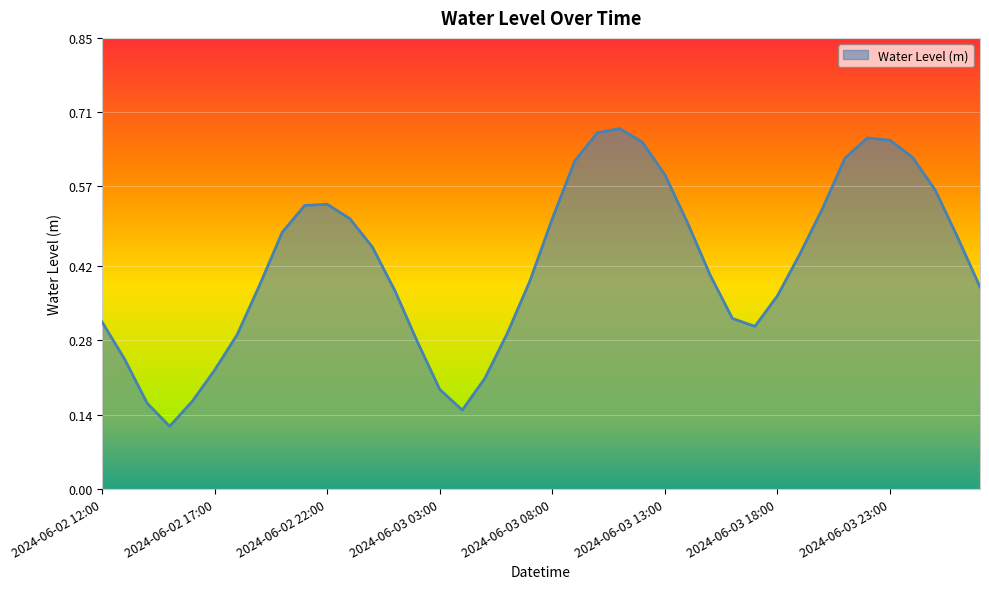

What is the sum of all values?

16.9